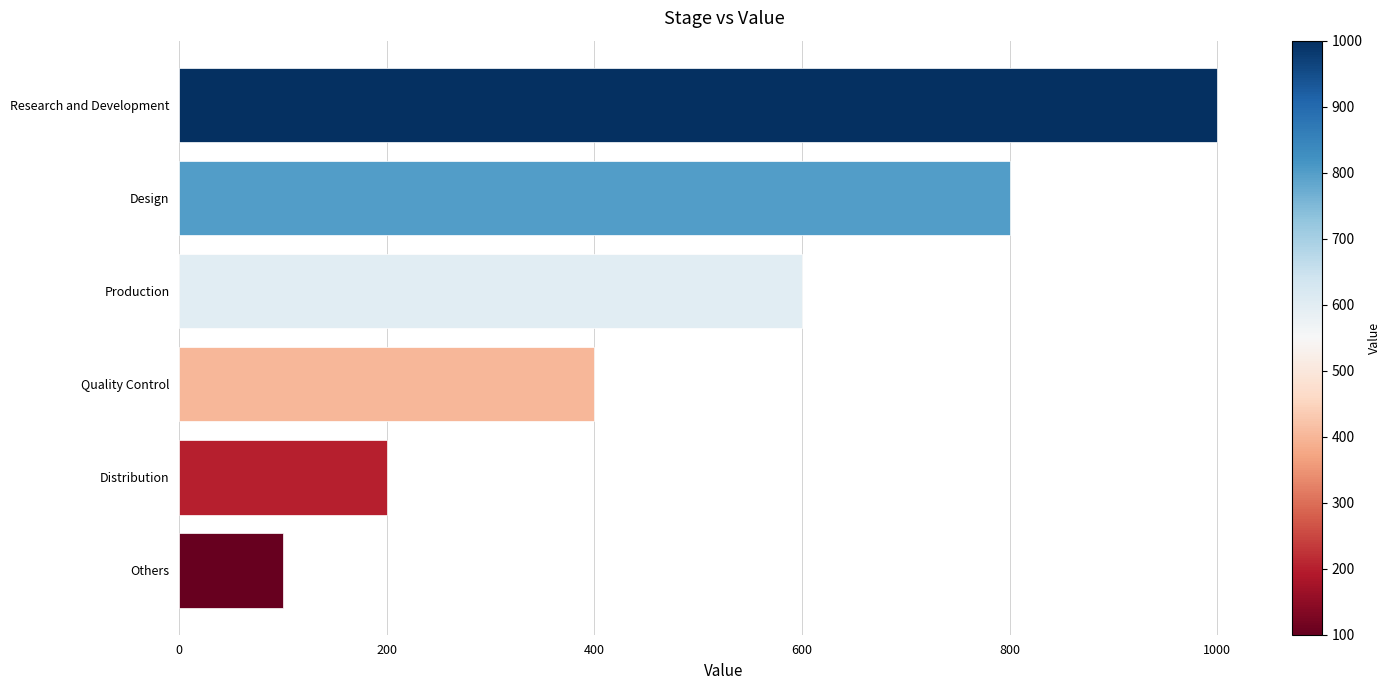

How many data points does each series have?

6